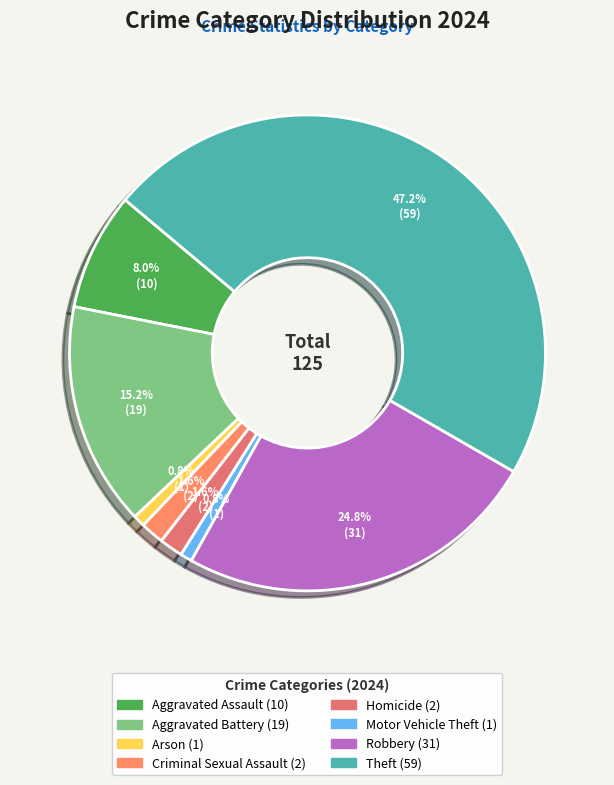

To the nearest percent, what is the difference between the Criminal Sexual Assault and Theft slice percentages?

46%